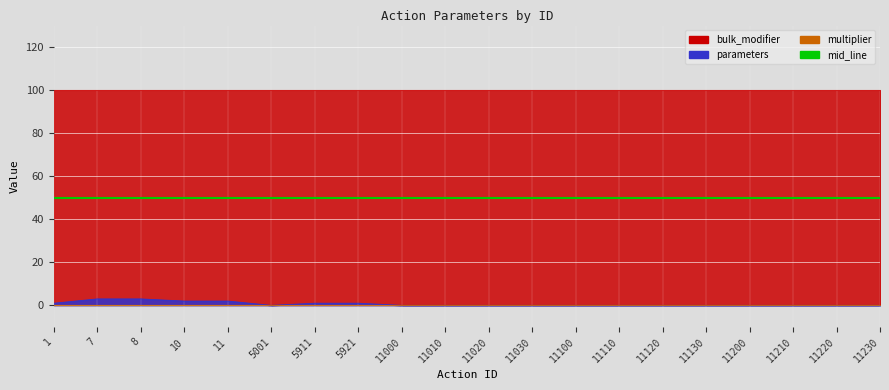

How many parameters values are between 0 and 1?

16